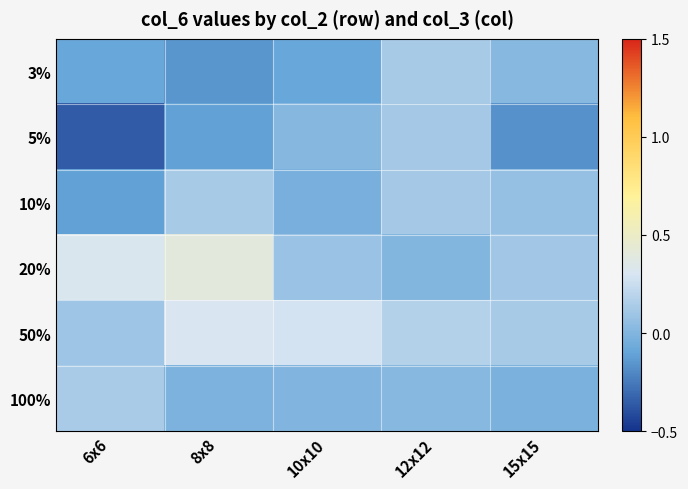

Reading left to right, extract all data points from this chart.

3%: 6x6=-0.1	8x8=-0.2	10x10=-0.1	12x12=0.1	15x15=0.0
5%: 6x6=-0.4	8x8=-0.1	10x10=0.0	12x12=0.1	15x15=-0.2
10%: 6x6=-0.1	8x8=0.1	10x10=-0.0	12x12=0.1	15x15=0.1
20%: 6x6=0.3	8x8=0.4	10x10=0.1	12x12=0.0	15x15=0.1
50%: 6x6=0.1	8x8=0.3	10x10=0.3	12x12=0.2	15x15=0.1
100%: 6x6=0.1	8x8=-0.0	10x10=-0.0	12x12=0.0	15x15=-0.0